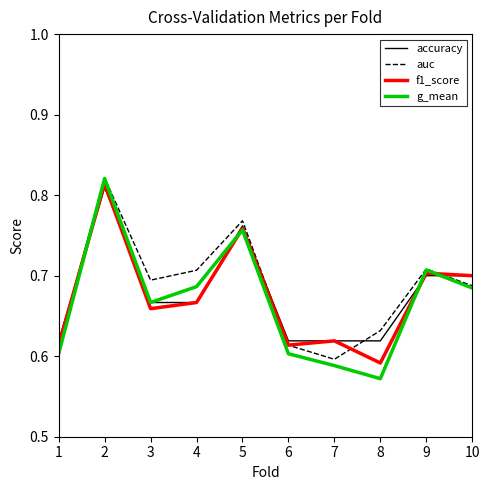

Which series changed the most between 2 and 10?

g_mean